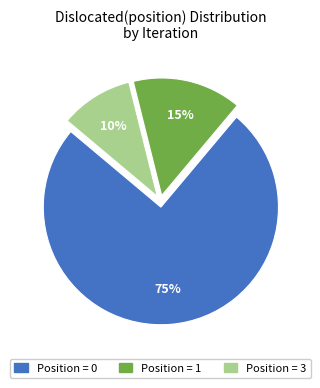

Does any single category account for the majority?

Yes